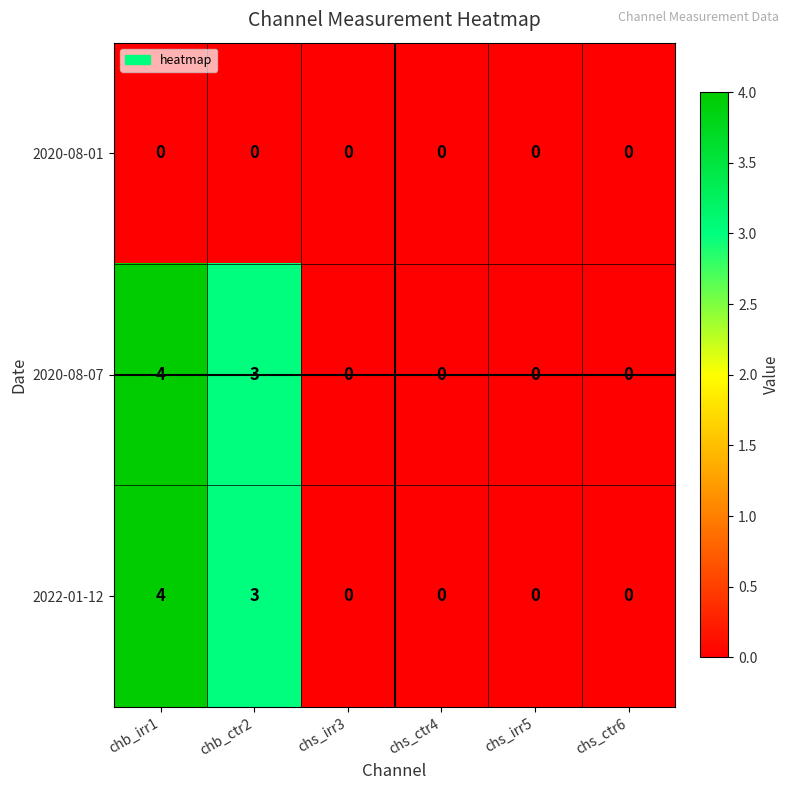

What is the difference between the highest and lowest values at chb_ctr2?

3